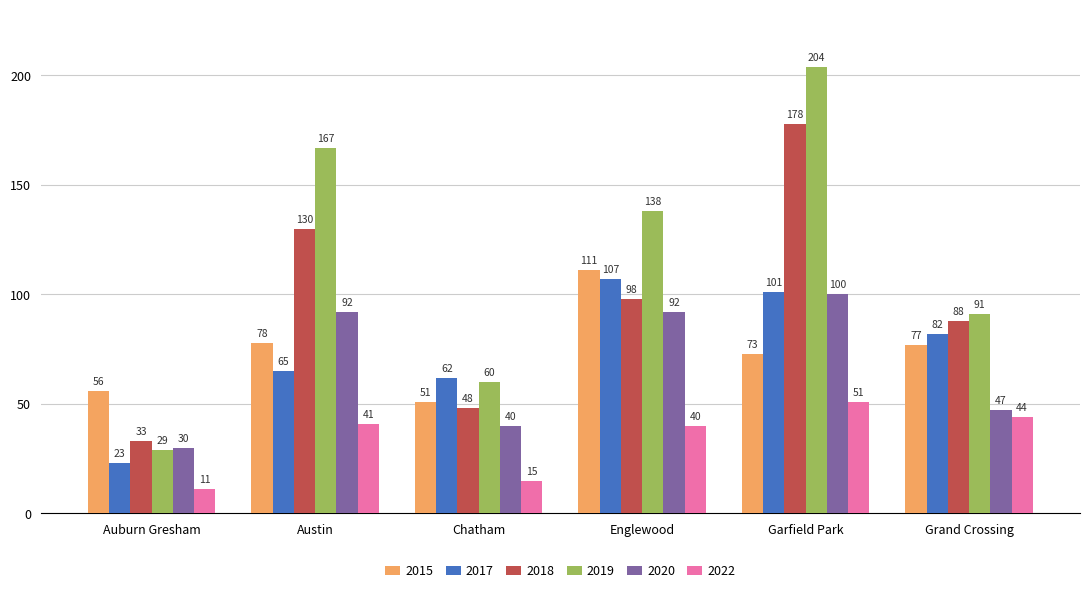

How many bars are there in each group?

6